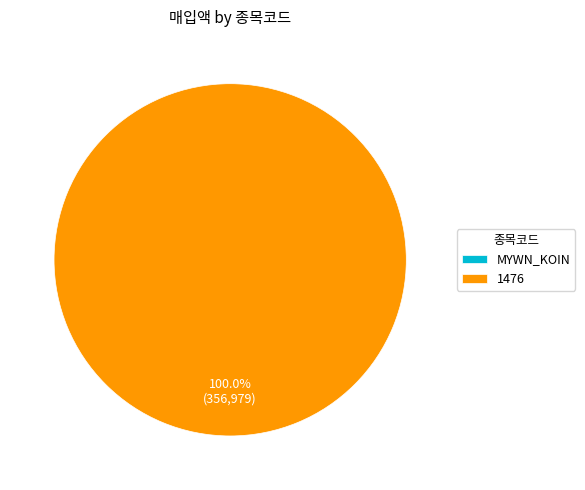

To the nearest percent, what is the difference between the MYWN_KOIN and 1476 slice percentages?

100%